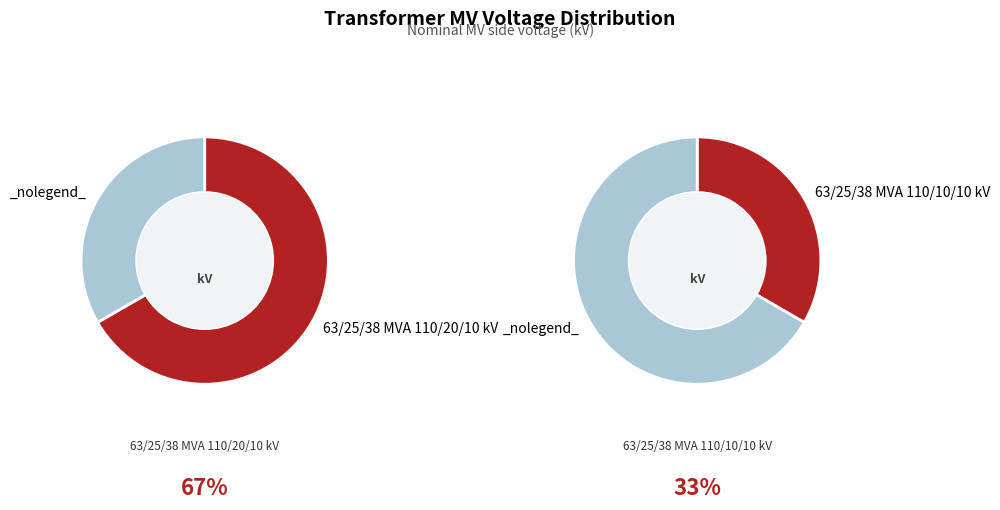

Count the number of slices in the pie.

2